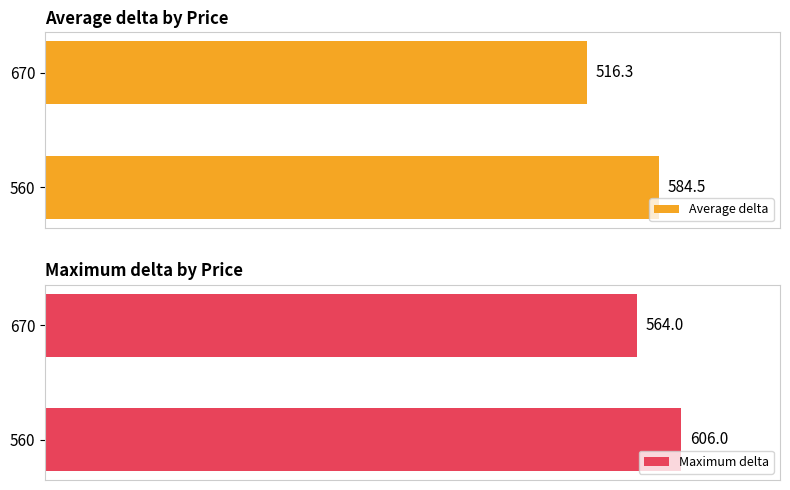

List the series in order of their peak value, lowest first.

Average delta, Maximum delta